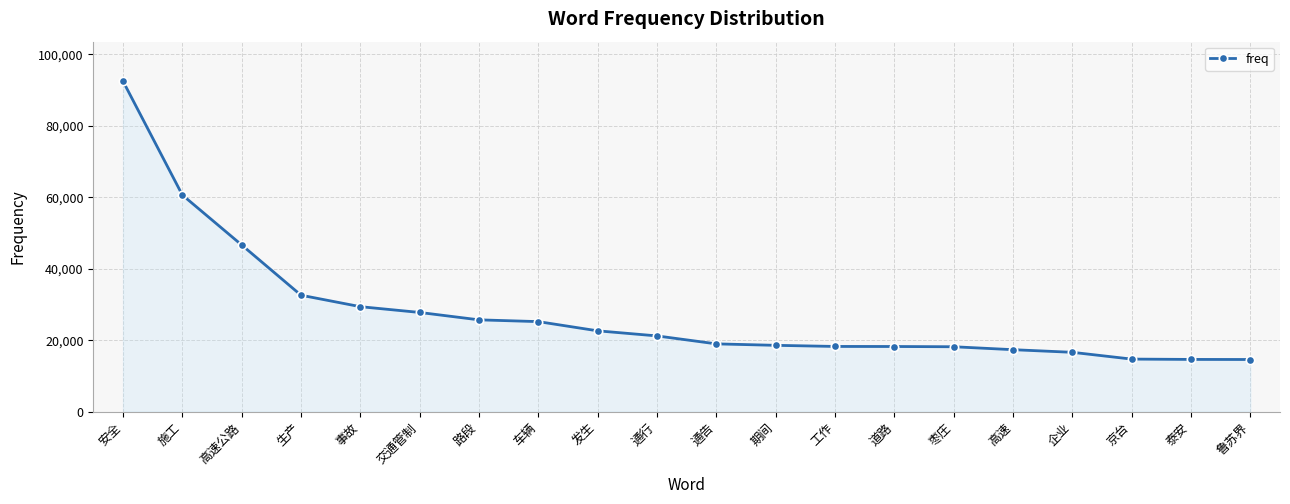

What is the change in value from 生产 to 鲁苏界?

-18002